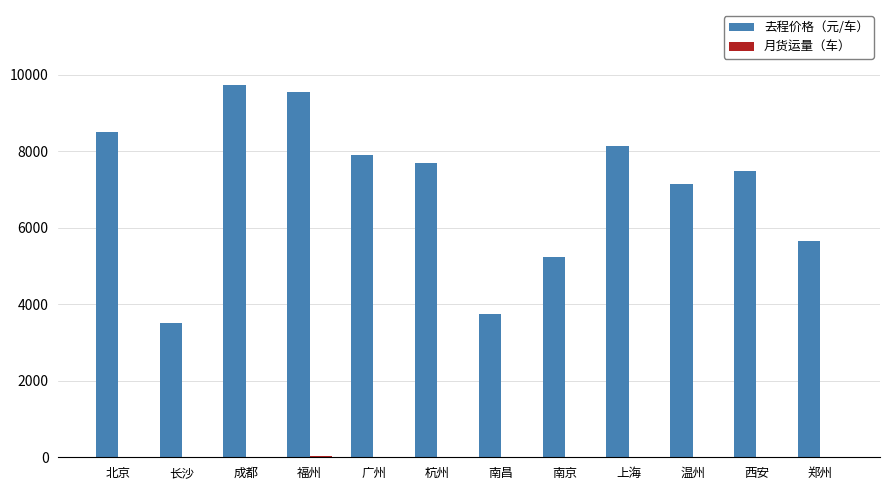

Between 北京 and 成都, which series saw the biggest shift?

去程价格（元/车）